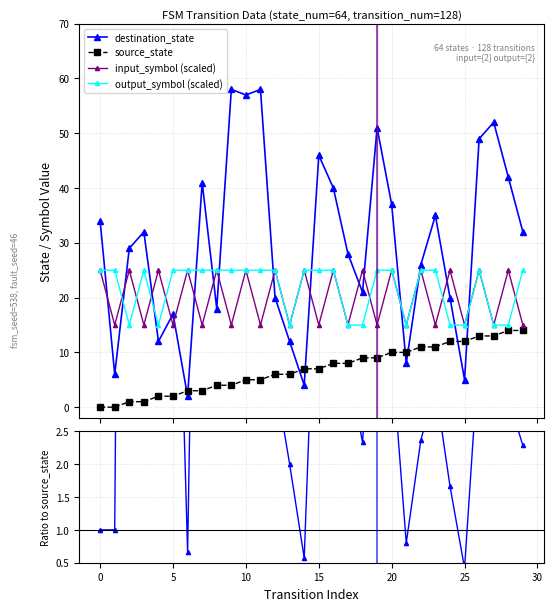

True or false: source_state has more than 0 interior local peaks.

False